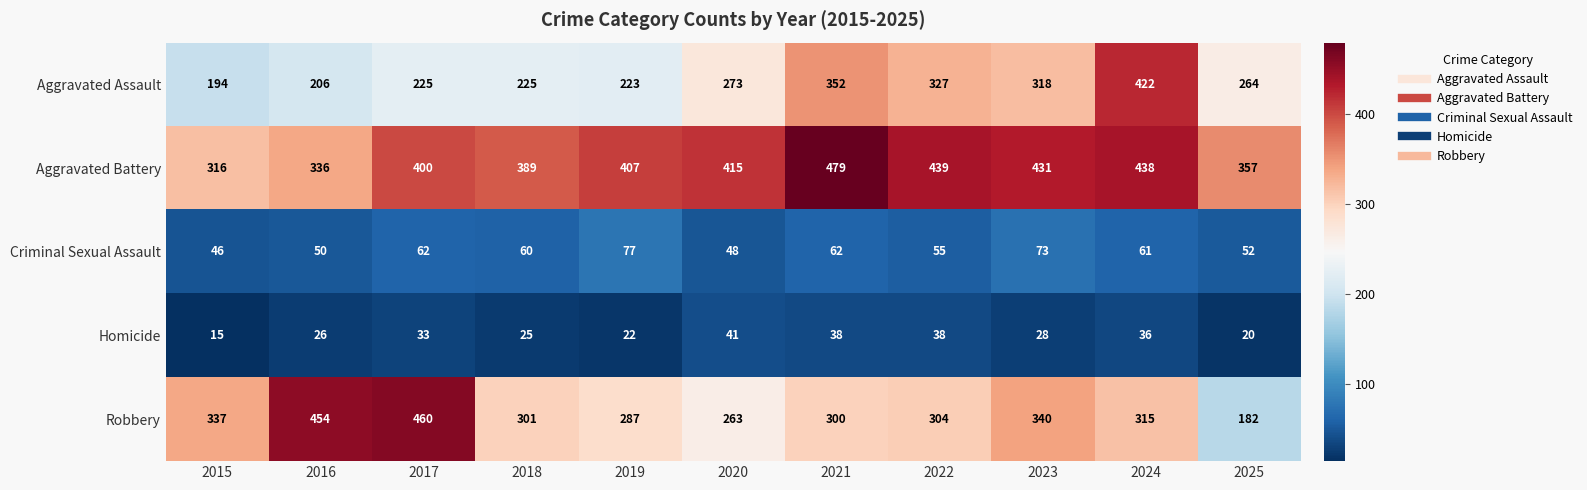

Count the number of categories in the chart.

11